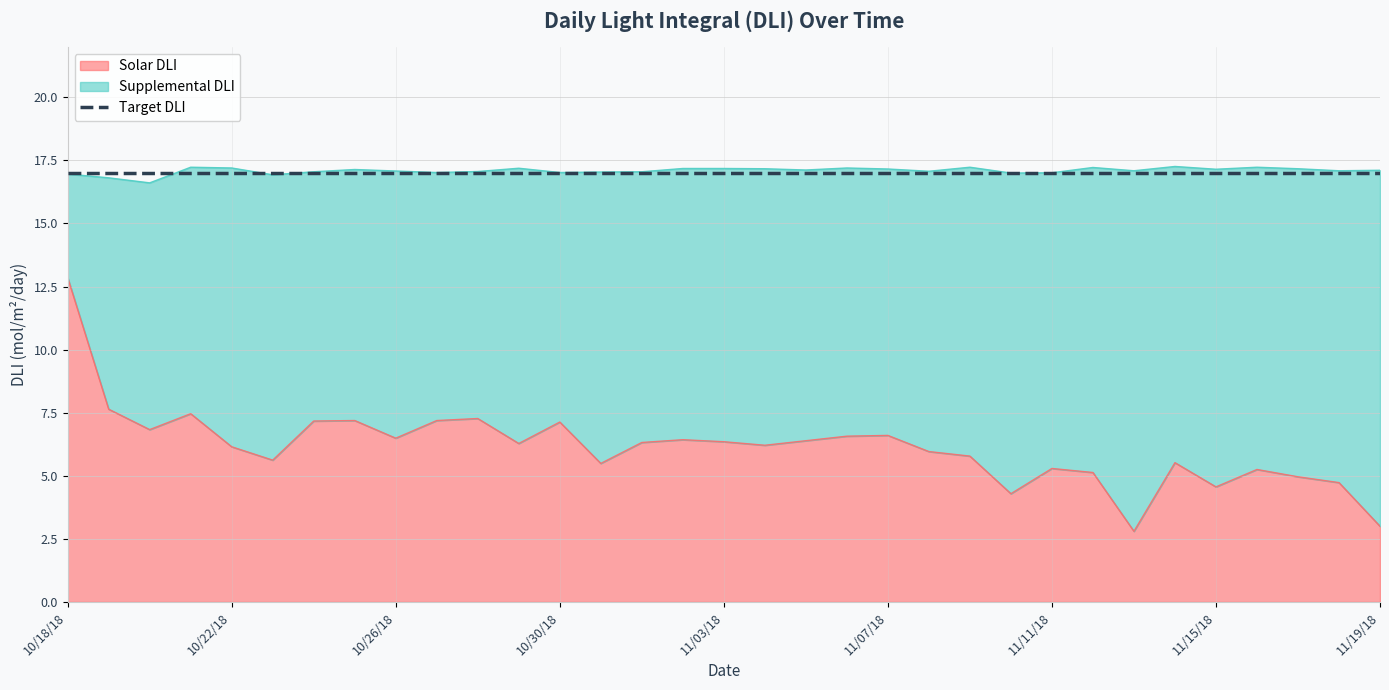

What is the sum of all Solar DLI values?

202.9